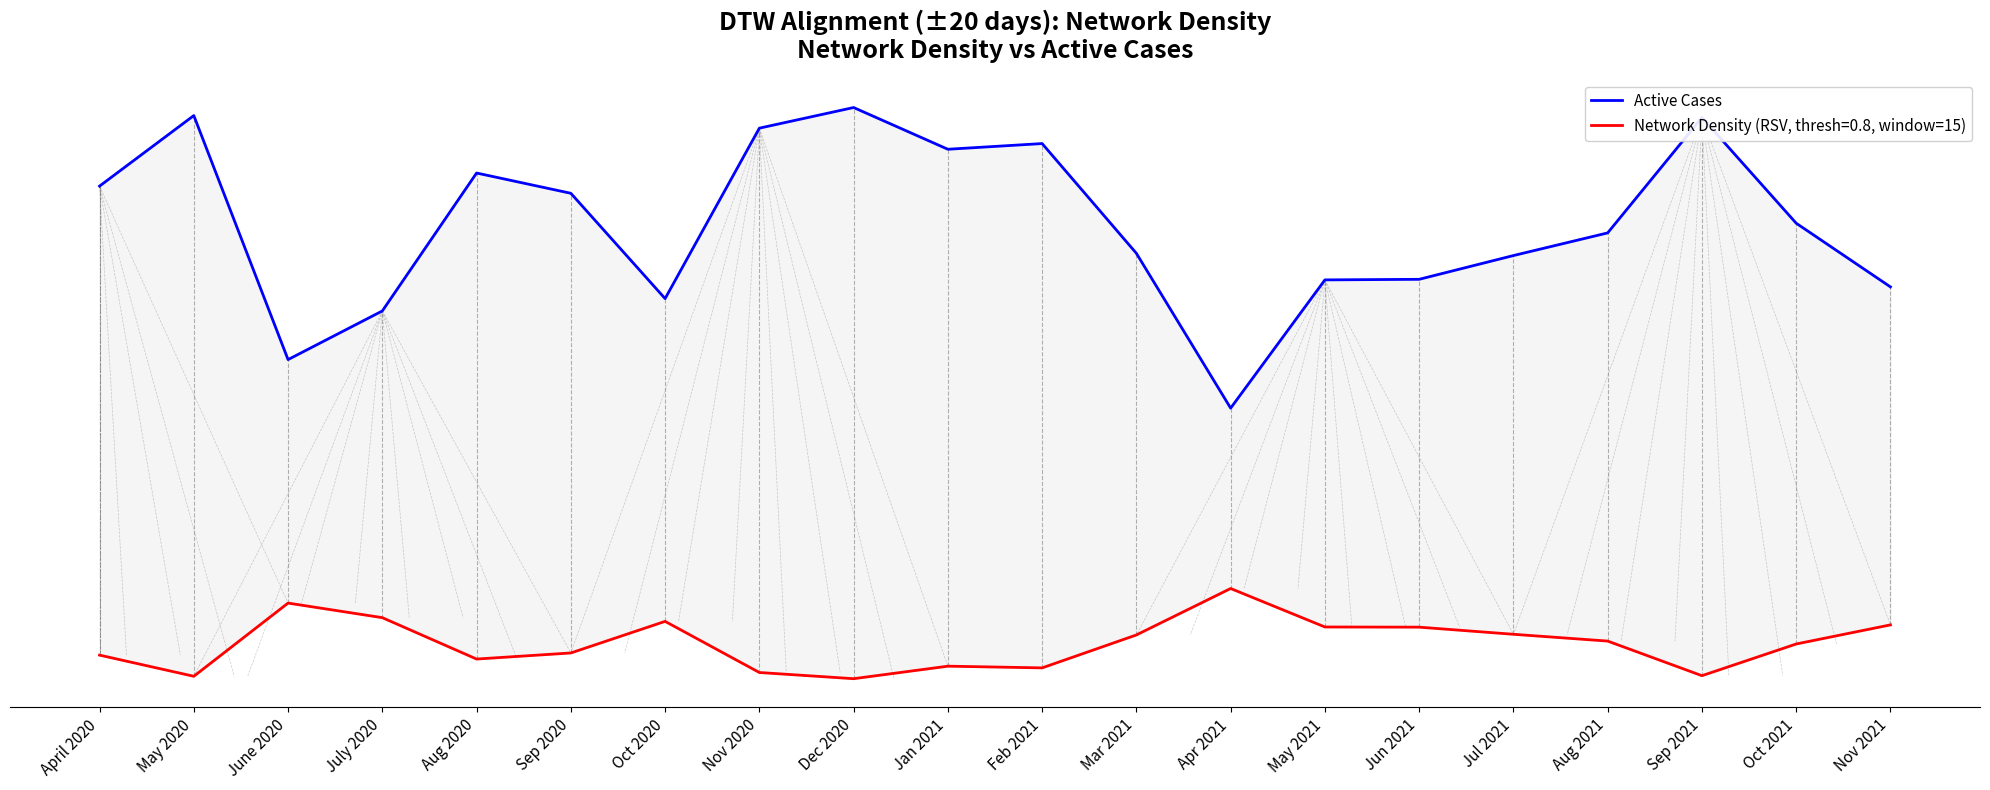

Count the number of categories in the chart.

20